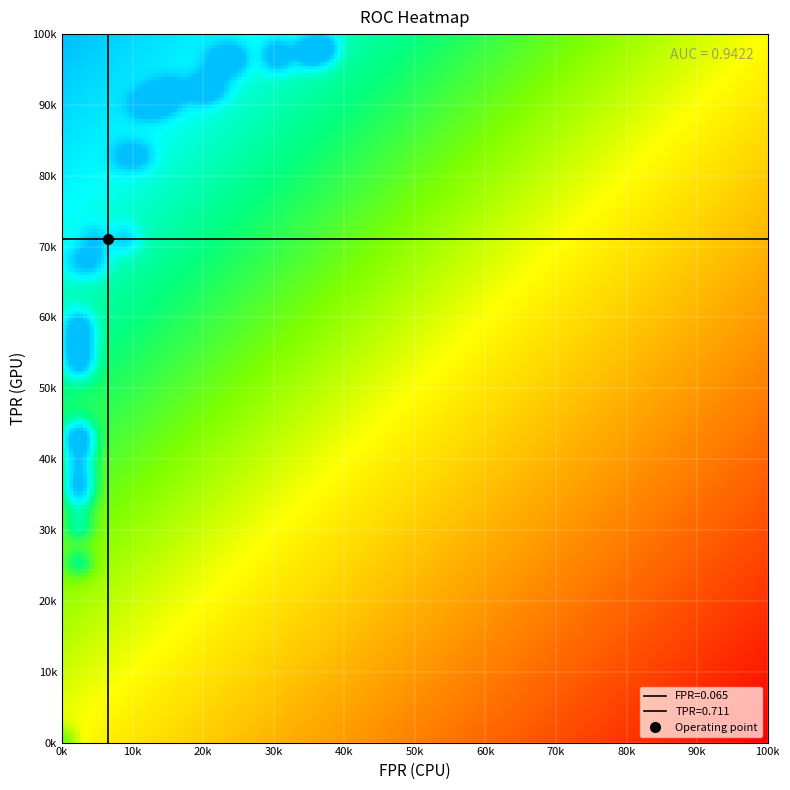

At how many categories does at least one series exceed 0?

39